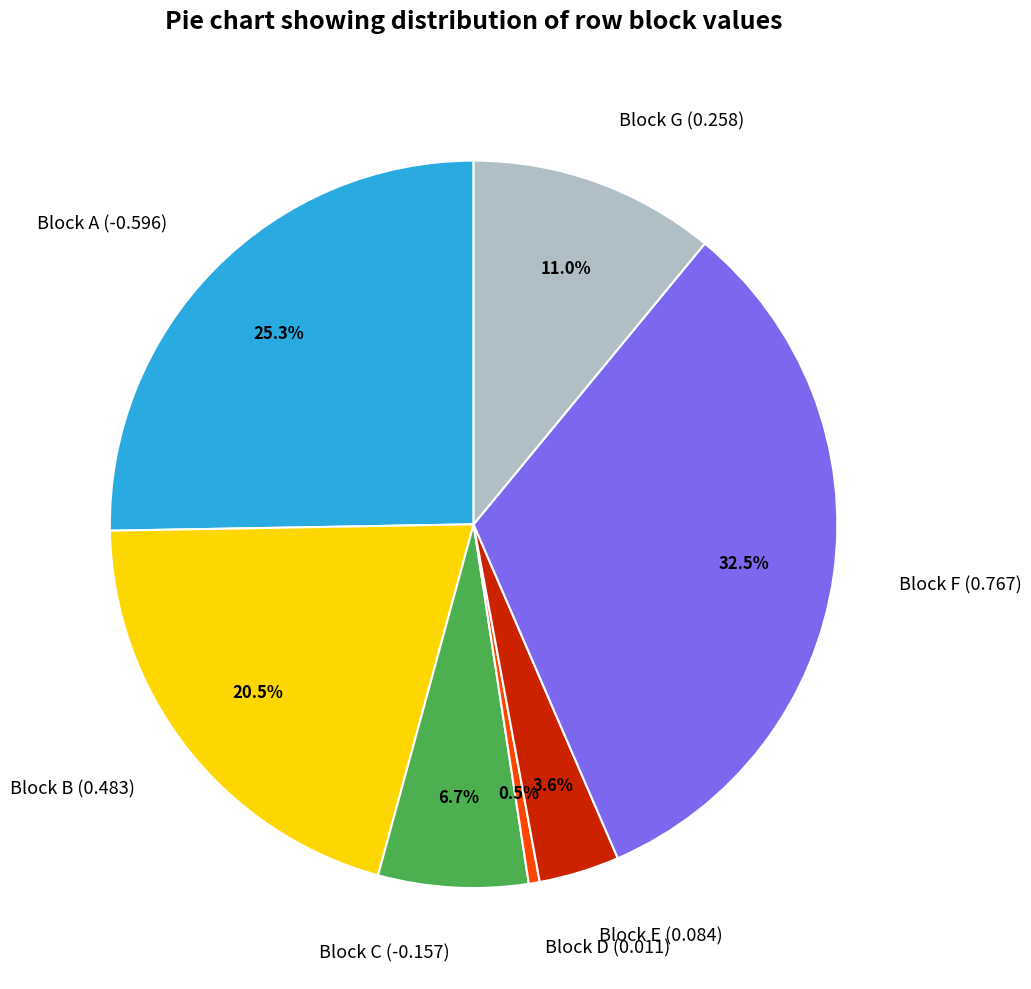

What is the largest slice in the pie chart?

Block F (0.767)